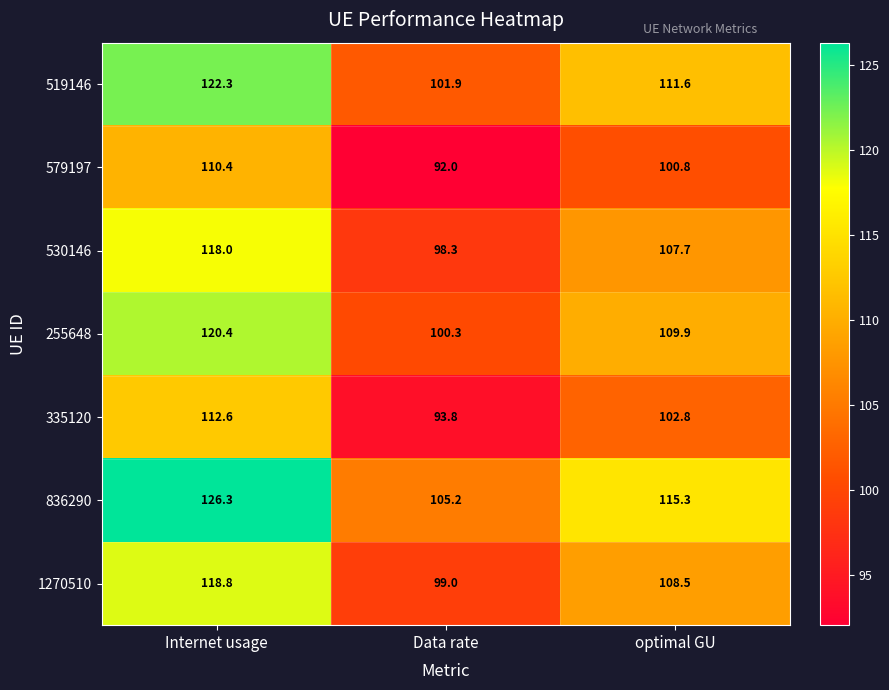

List the series in order of their peak value, lowest first.

579197, 335120, 530146, 1270510, 255648, 519146, 836290